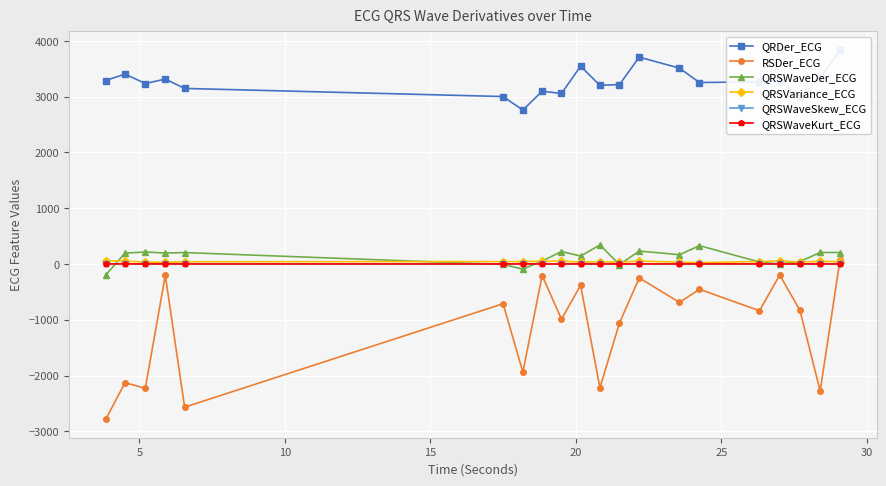

What is the smallest value displayed?

-2784.4